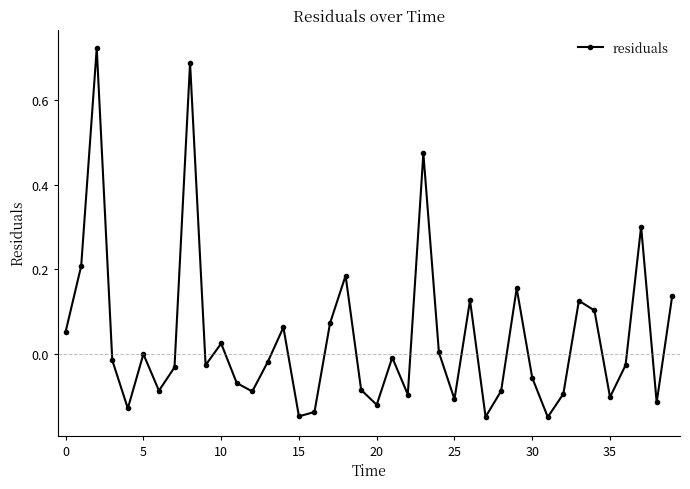

What is the difference between the second highest and second lowest values?

0.8